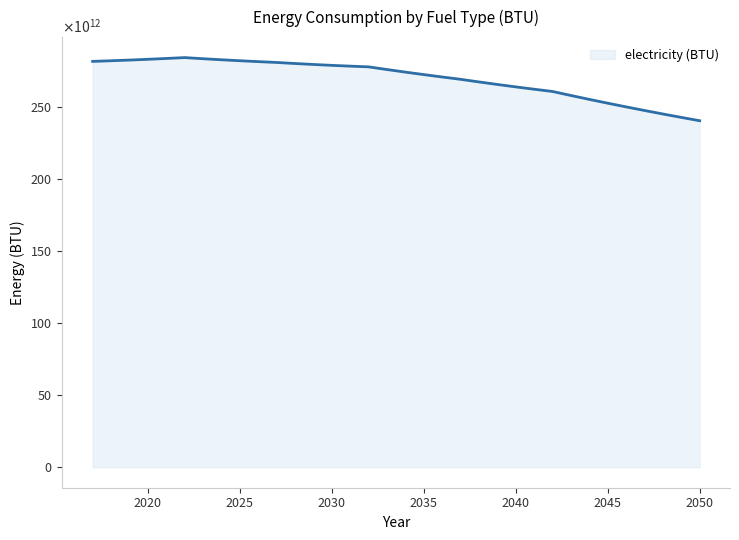

Does the chart display data point markers on the line(s)?

No